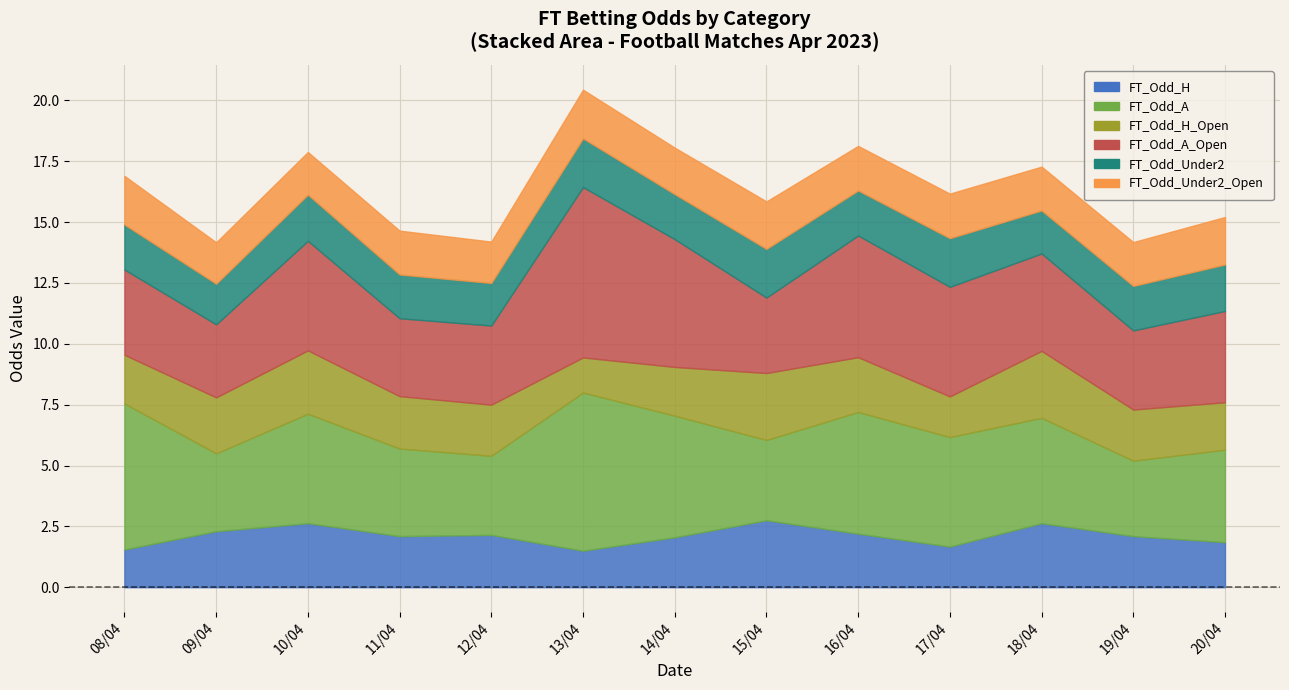

Reading left to right, list all the values displayed in this chart.

FT_Odd_H: 08/04=1.6	09/04=2.3	10/04=2.6	11/04=2.1	12/04=2.1	13/04=1.5	14/04=2.0	15/04=2.8	16/04=2.2	17/04=1.7	18/04=2.6	19/04=2.1	20/04=1.9
FT_Odd_A: 08/04=6.0	09/04=3.2	10/04=4.5	11/04=3.6	12/04=3.2	13/04=6.5	14/04=5.0	15/04=3.3	16/04=5.0	17/04=4.5	18/04=4.3	19/04=3.1	20/04=3.8
FT_Odd_H_Open: 08/04=2.0	09/04=2.3	10/04=2.6	11/04=2.1	12/04=2.1	13/04=1.4	14/04=2.0	15/04=2.8	16/04=2.2	17/04=1.7	18/04=2.8	19/04=2.1	20/04=1.9
FT_Odd_A_Open: 08/04=3.5	09/04=3.0	10/04=4.5	11/04=3.2	12/04=3.2	13/04=7.0	14/04=5.2	15/04=3.1	16/04=5.0	17/04=4.5	18/04=4.0	19/04=3.2	20/04=3.8
FT_Odd_Under2: 08/04=1.9	09/04=1.7	10/04=1.9	11/04=1.8	12/04=1.8	13/04=2.0	14/04=1.9	15/04=2.0	16/04=1.9	17/04=2.0	18/04=1.8	19/04=1.8	20/04=1.9
FT_Odd_Under2_Open: 08/04=2.0	09/04=1.7	10/04=1.8	11/04=1.8	12/04=1.7	13/04=2.0	14/04=1.9	15/04=1.9	16/04=1.8	17/04=1.8	18/04=1.8	19/04=1.8	20/04=1.9